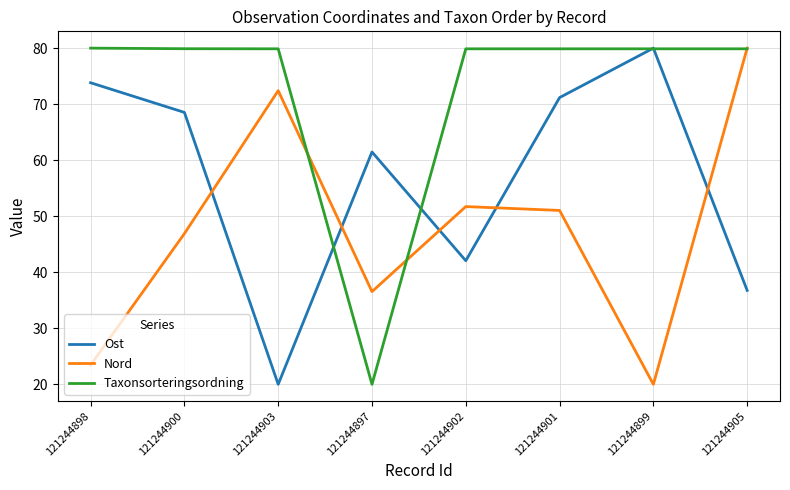

At which category does Ost reach its first local valley?

121244903